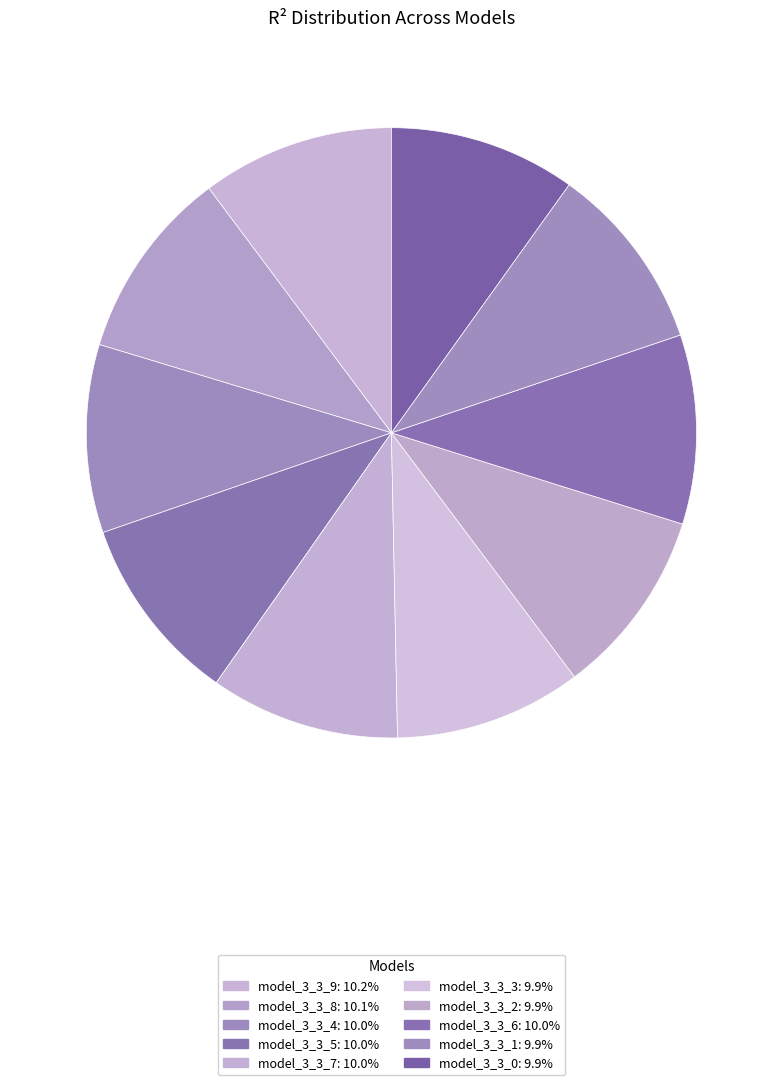

Which slice is the smallest?

model_3_3_0